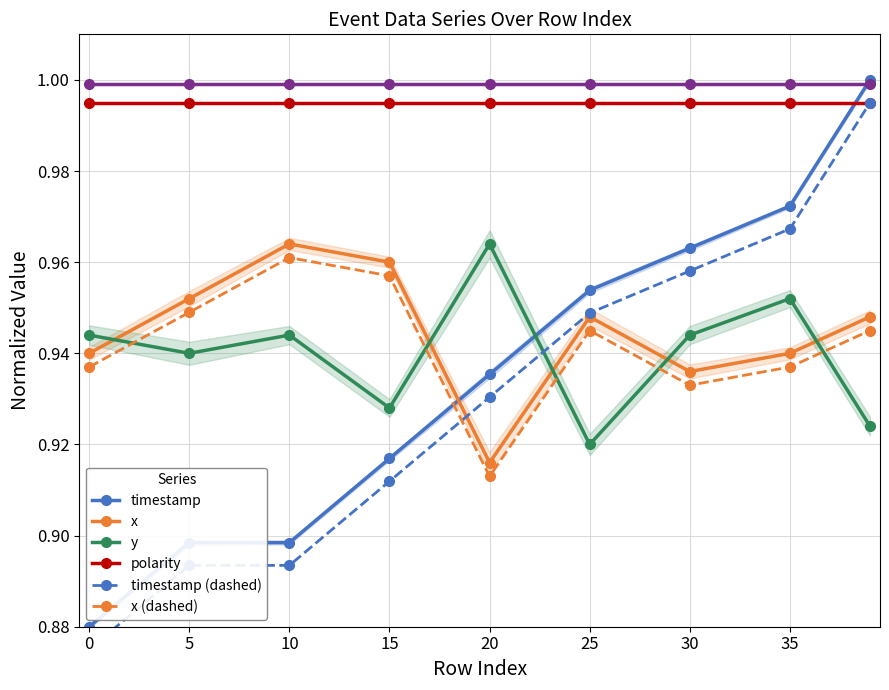

True or false: x (dashed) has a value of 0.5 at 20.

False